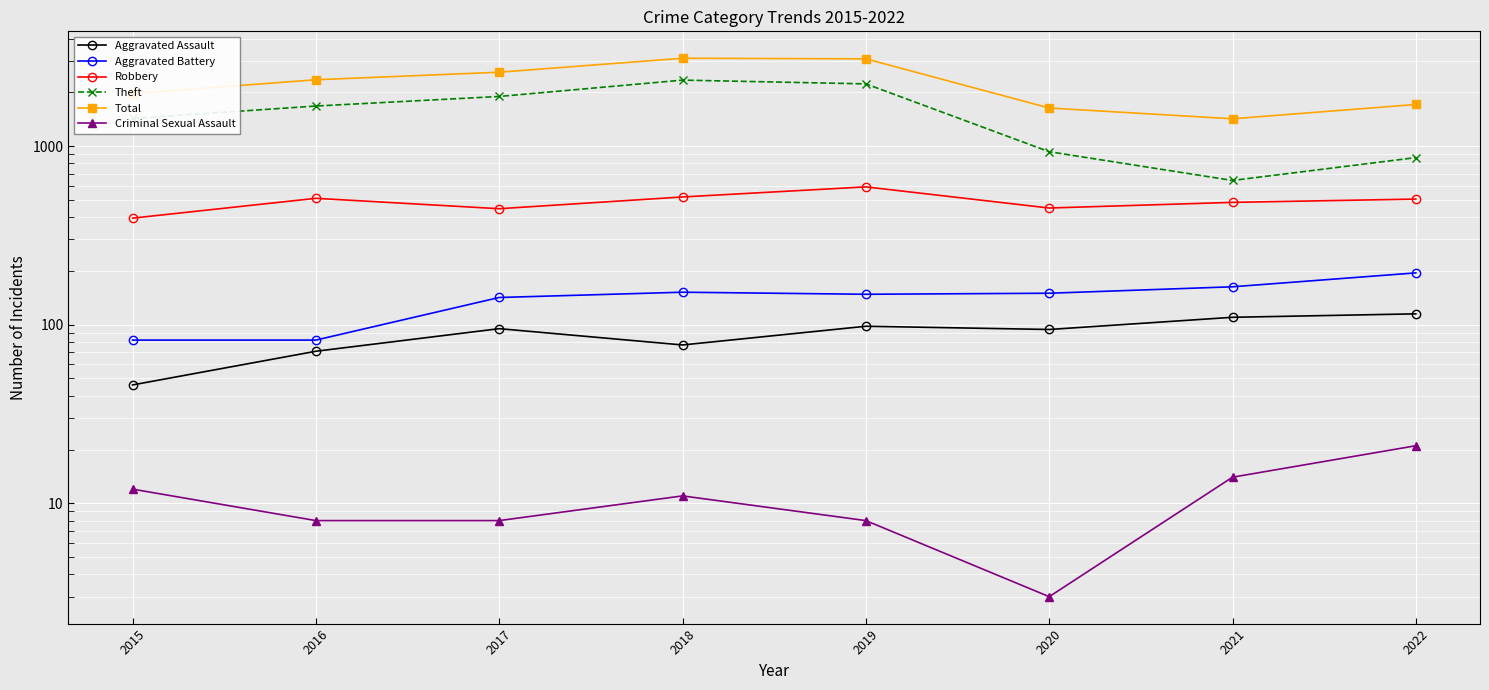

Is this an area chart (filled region under the line)?

No